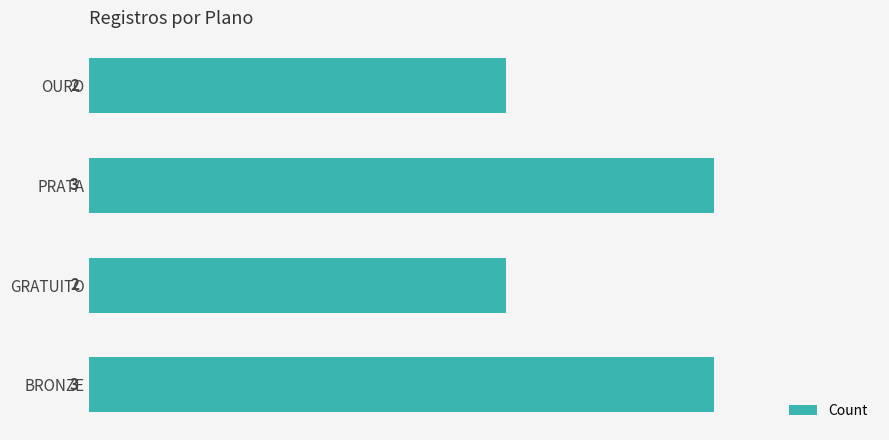

Count the values in the range 2 to 3.

4